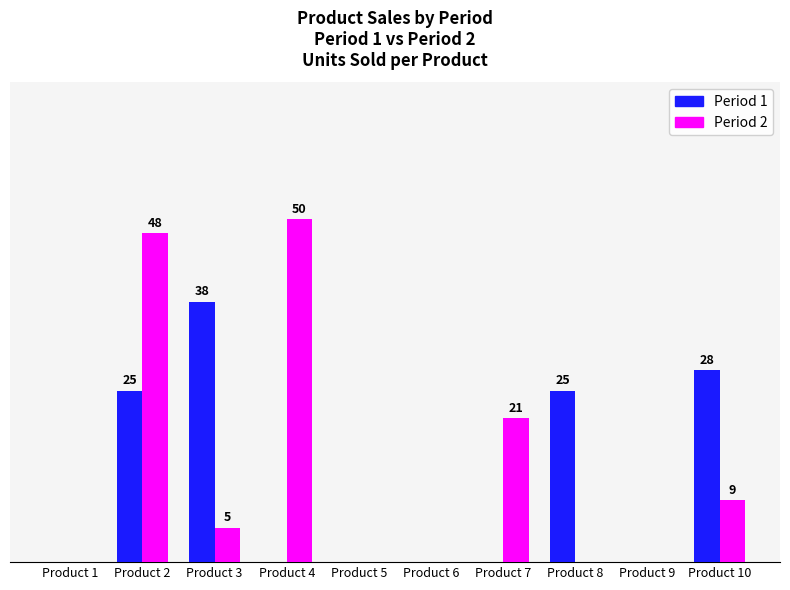

What is the average value of the Period 1 series?

12